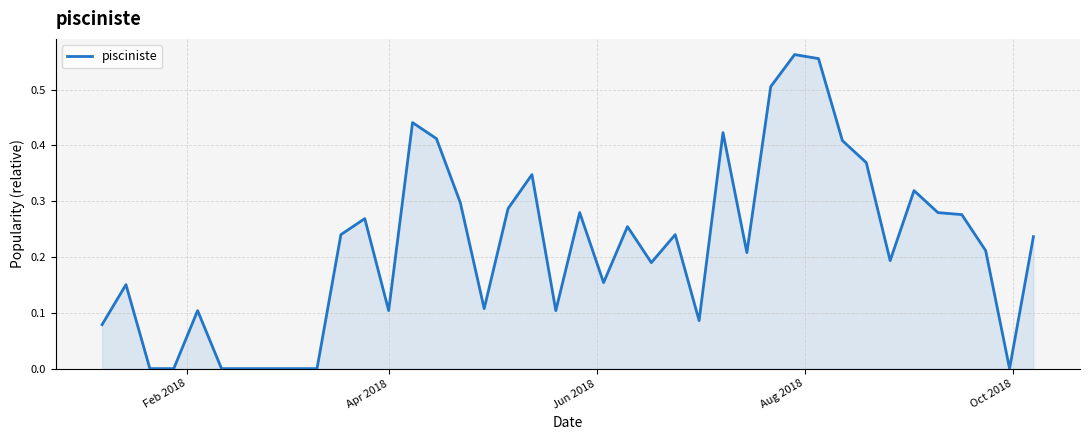

Does the chart display data point markers on the line(s)?

No